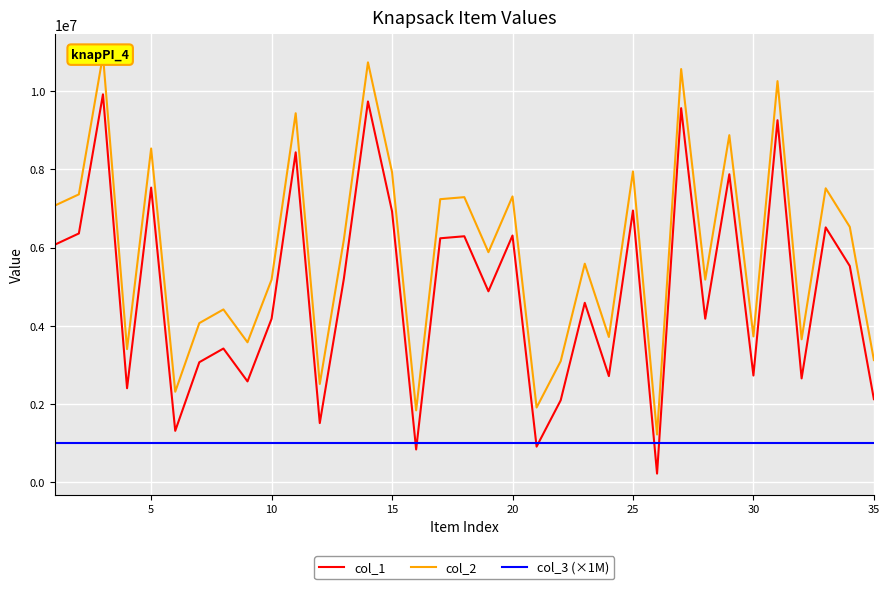

True or false: col_2 and col_1 cross at least once.

False